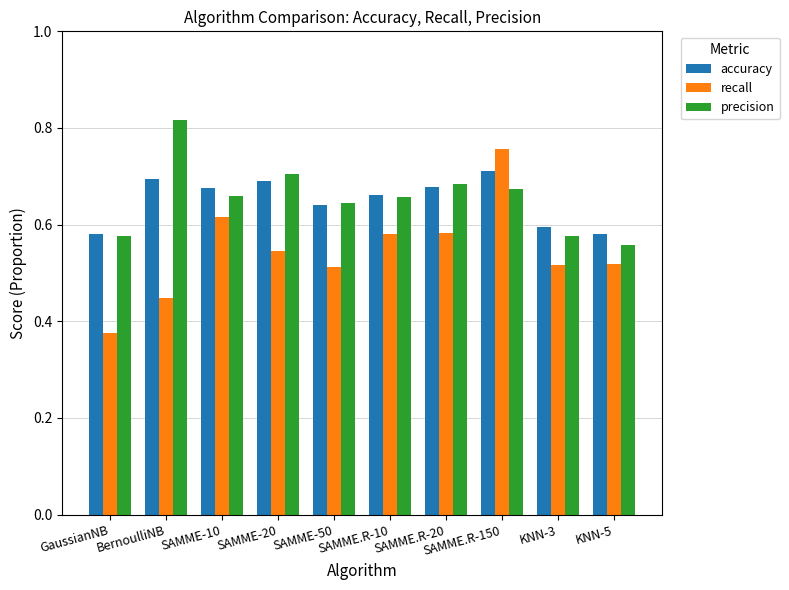

What position from the left is KNN-5?

10